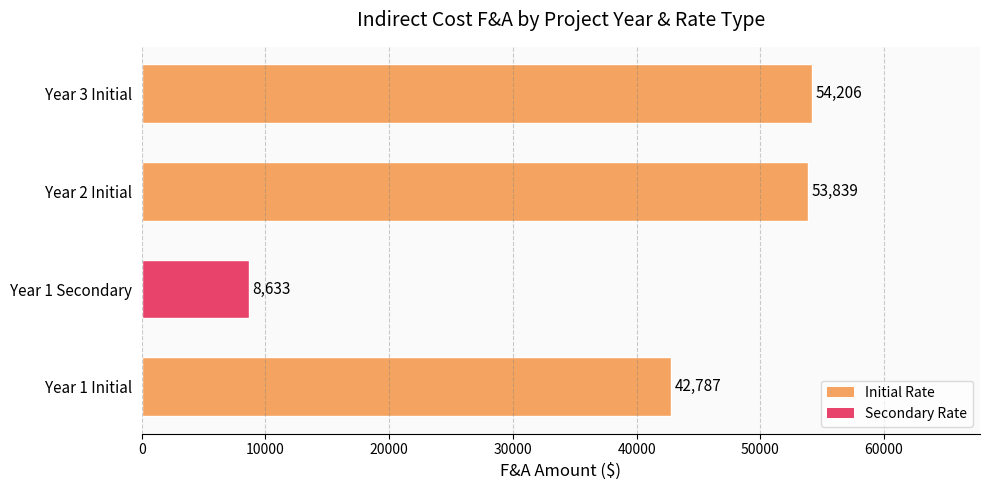

True or false: the data shows 53839 at Year 2 Initial.

True